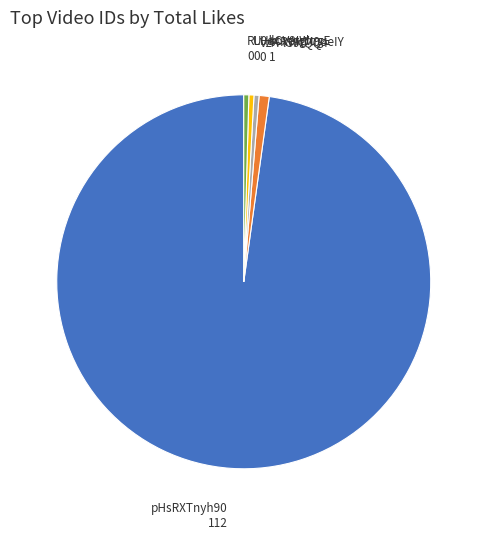

Is the sum of U0dCxerWugE and VzA-lS9tQQ4 greater than half?

No